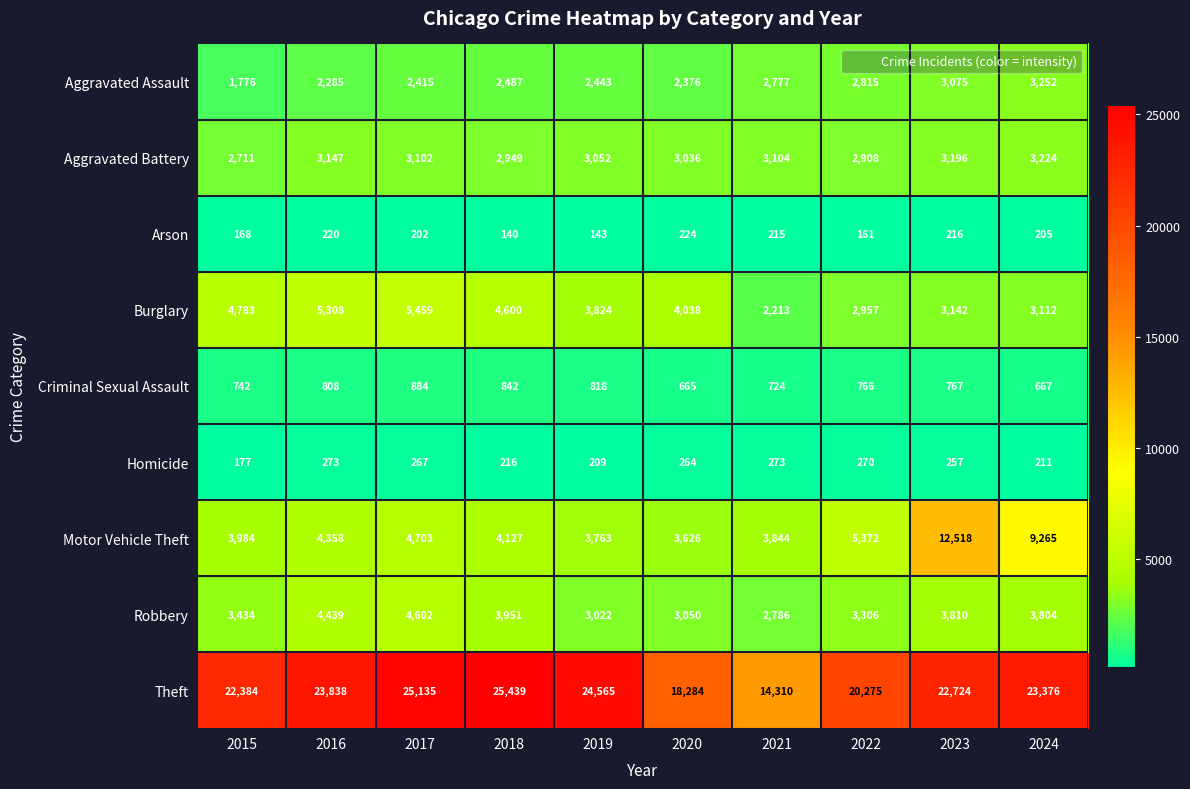

At which category is the sum across all series the highest?

2023